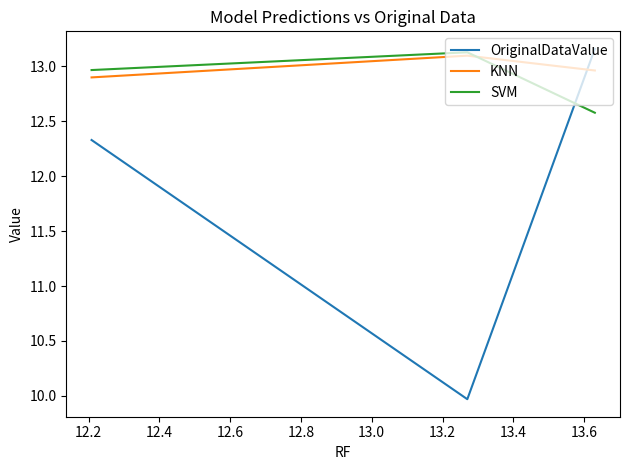

List the series in order of their peak value, lowest first.

KNN, SVM, OriginalDataValue